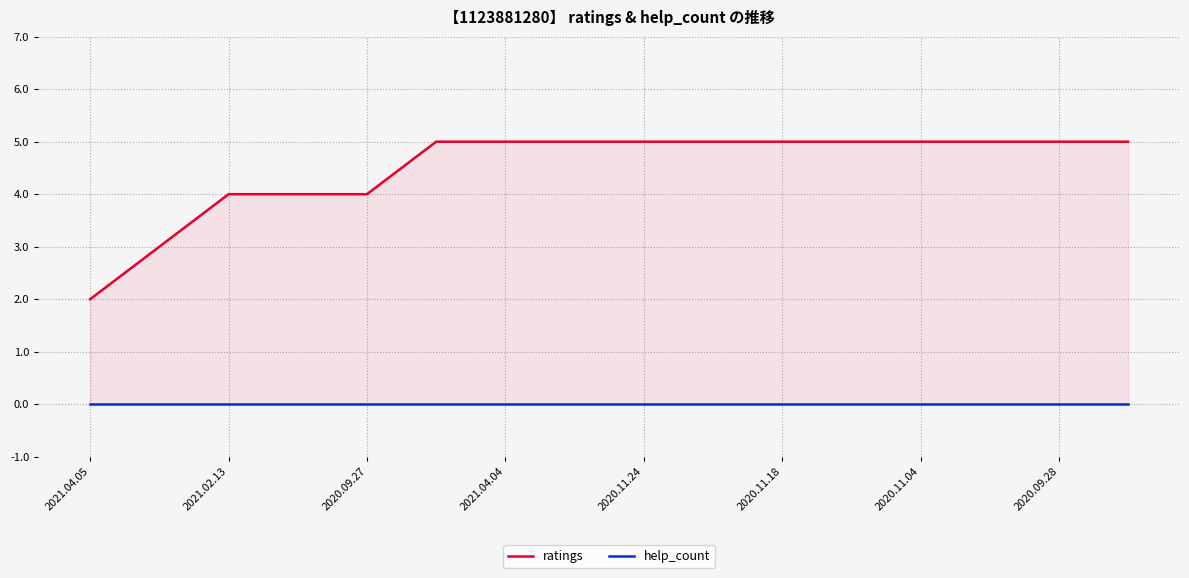

True or false: ratings and help_count intersect in this chart.

False